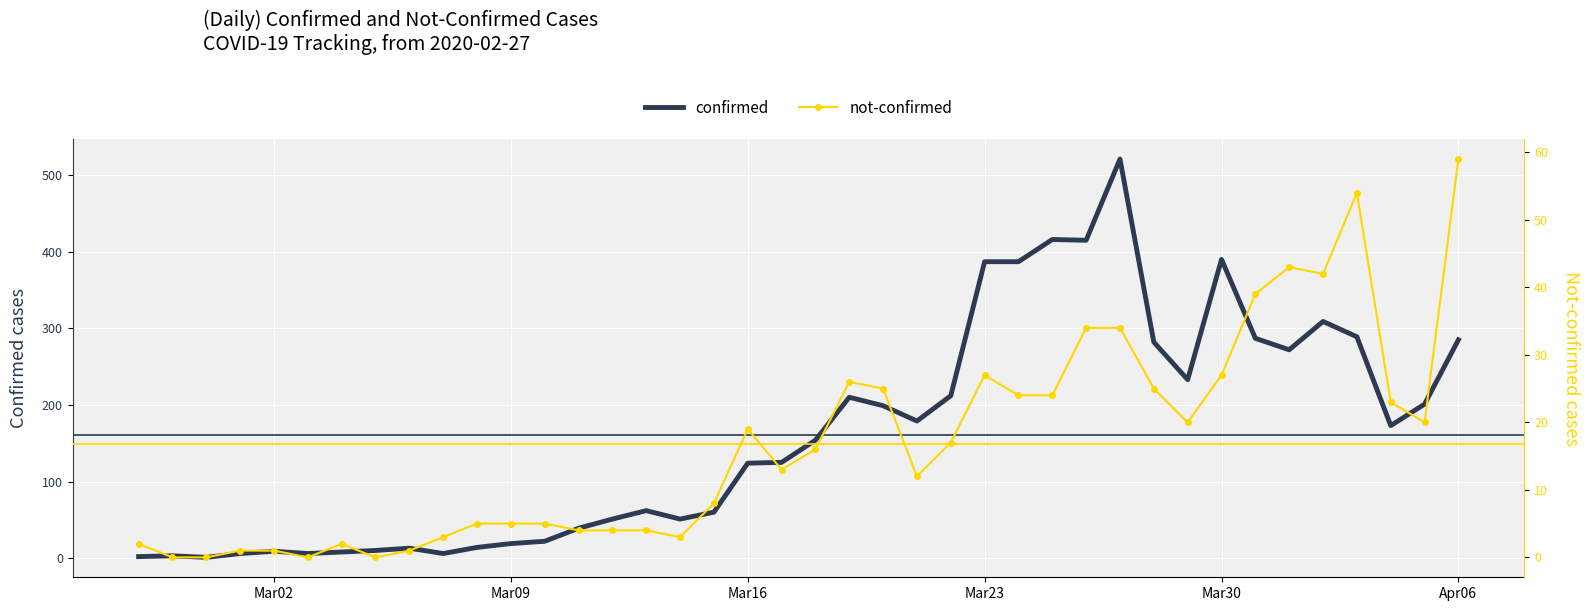

Count the number of data series in this chart.

2